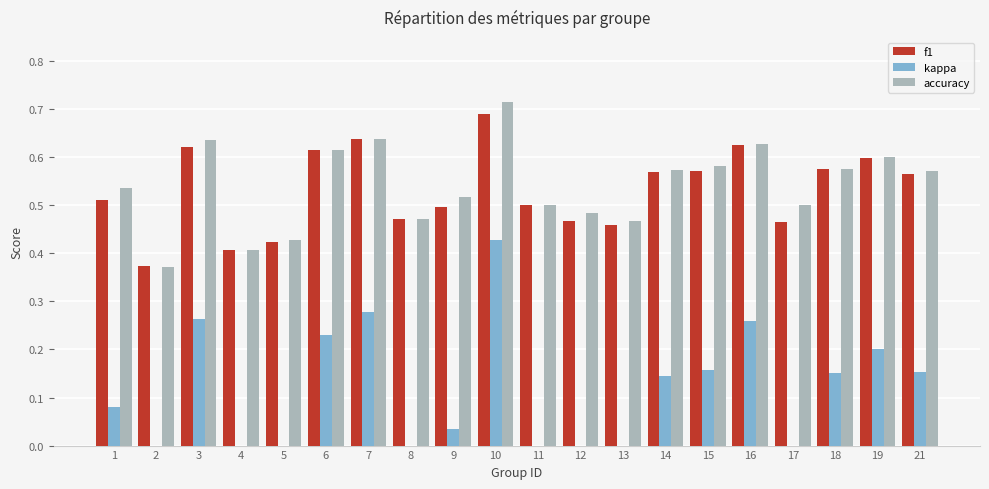

What is the sum of all accuracy values?

10.8